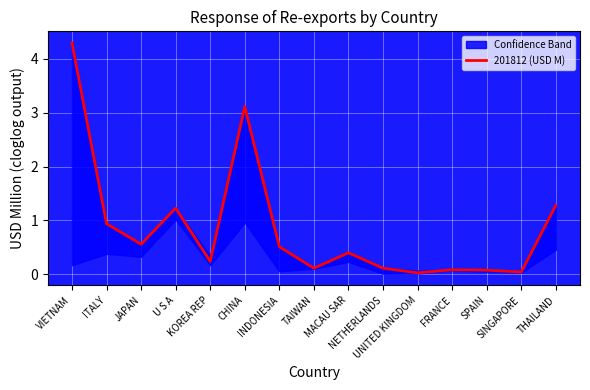

Rank the categories by value from highest to lowest.

VIETNAM, CHINA, THAILAND, U S A, ITALY, JAPAN, INDONESIA, MACAU SAR, KOREA REP, NETHERLANDS, TAIWAN, FRANCE, SPAIN, SINGAPORE, UNITED KINGDOM